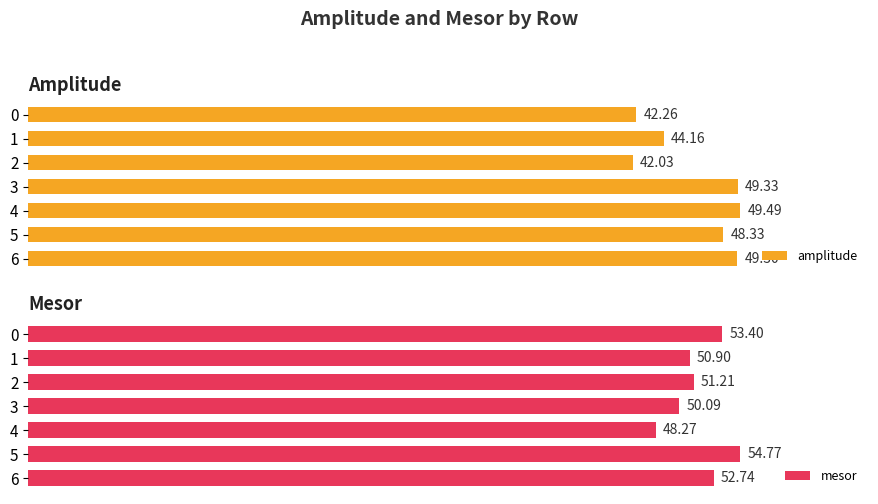

What is the difference between the second highest and second lowest values in the amplitude series?

7.1